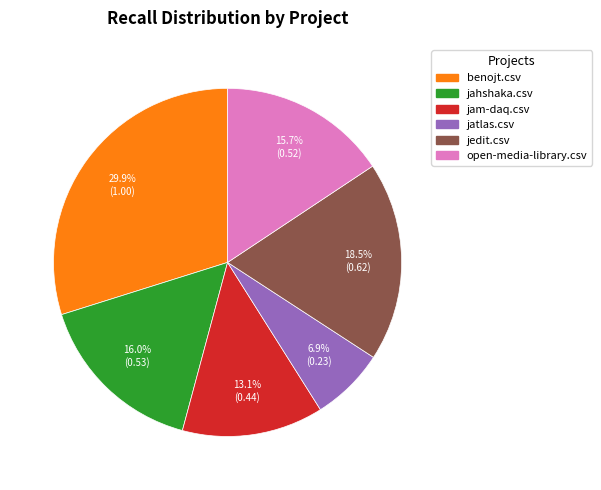

How many segments does this pie chart have?

6